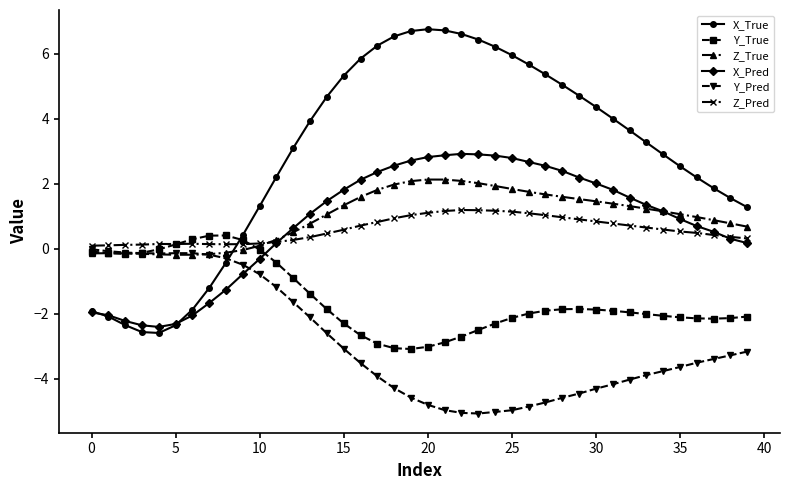

Which series has the largest range (max minus min)?

X_True